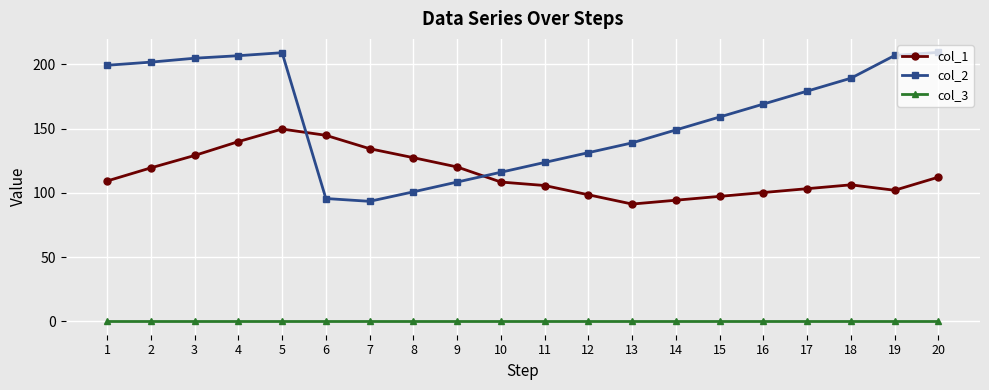

What is the average value of the col_1 series?

114.6